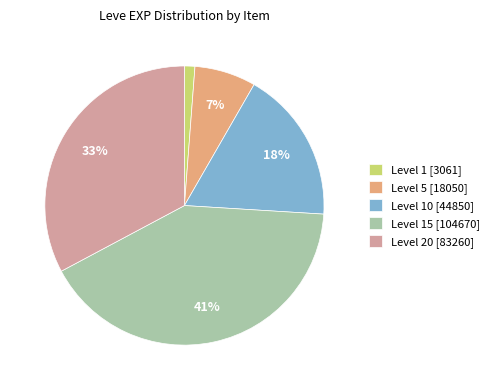

Between Level 20 [83260] and Level 1 [3061], which is larger?

Level 20 [83260]